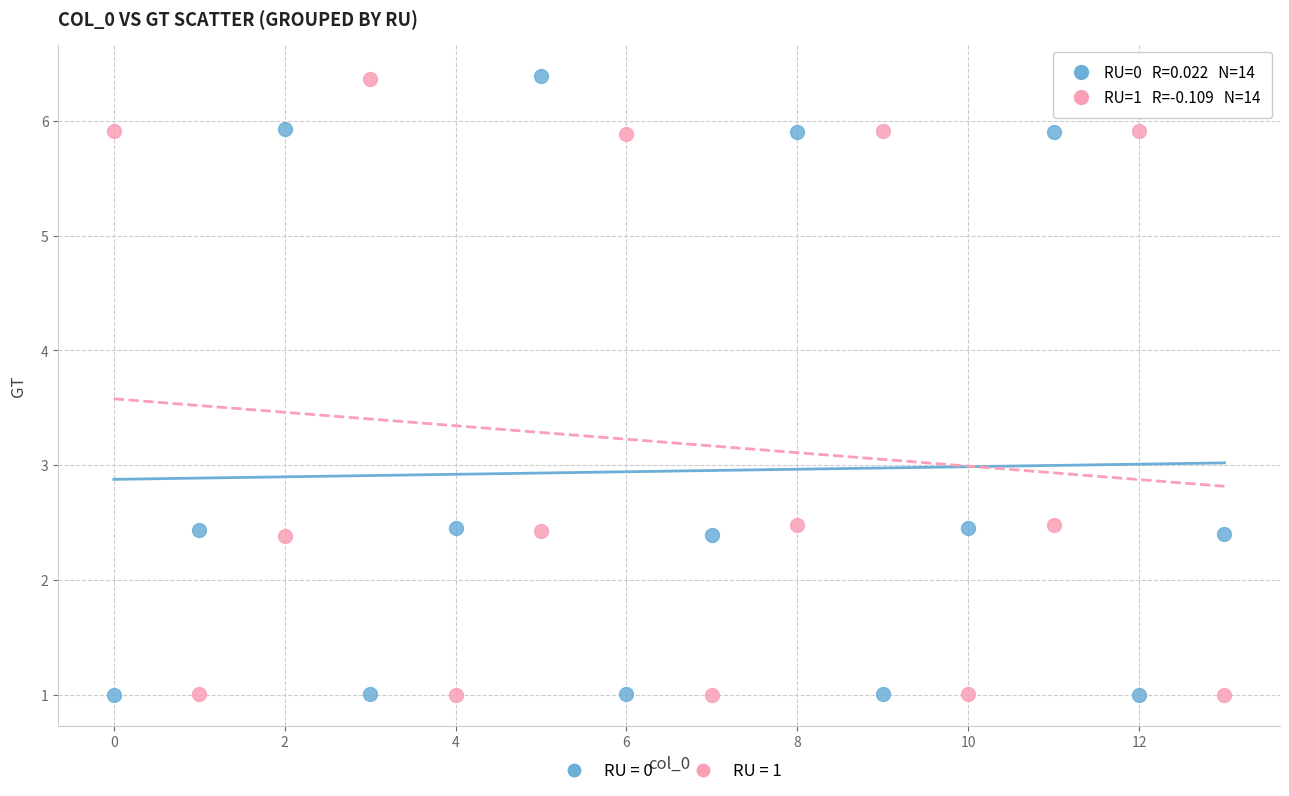

Across all data points, what is the range of Y values (max minus min)?

5.4